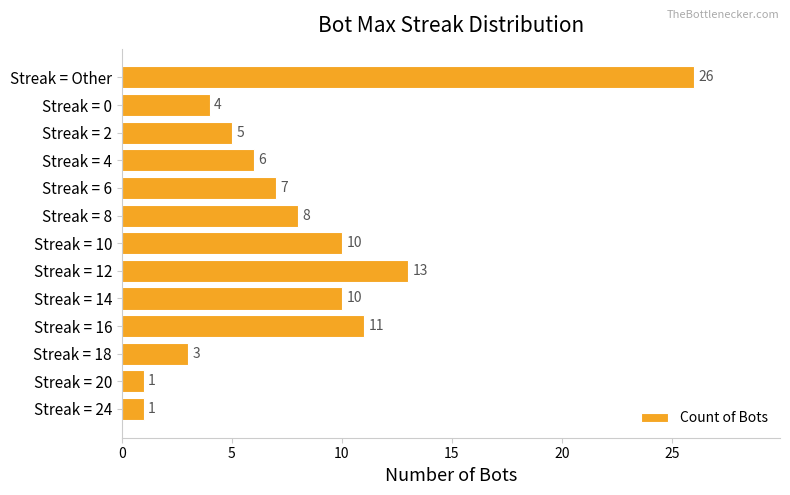

What value does the data have at Streak = 4, to the nearest 5?

5